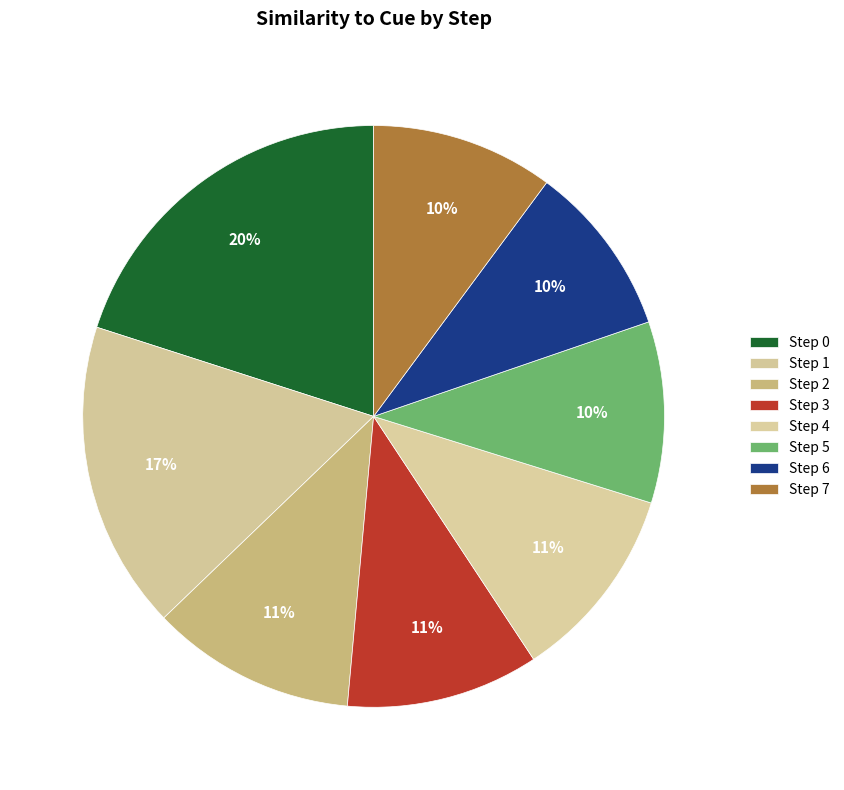

How many segments does this pie chart have?

8